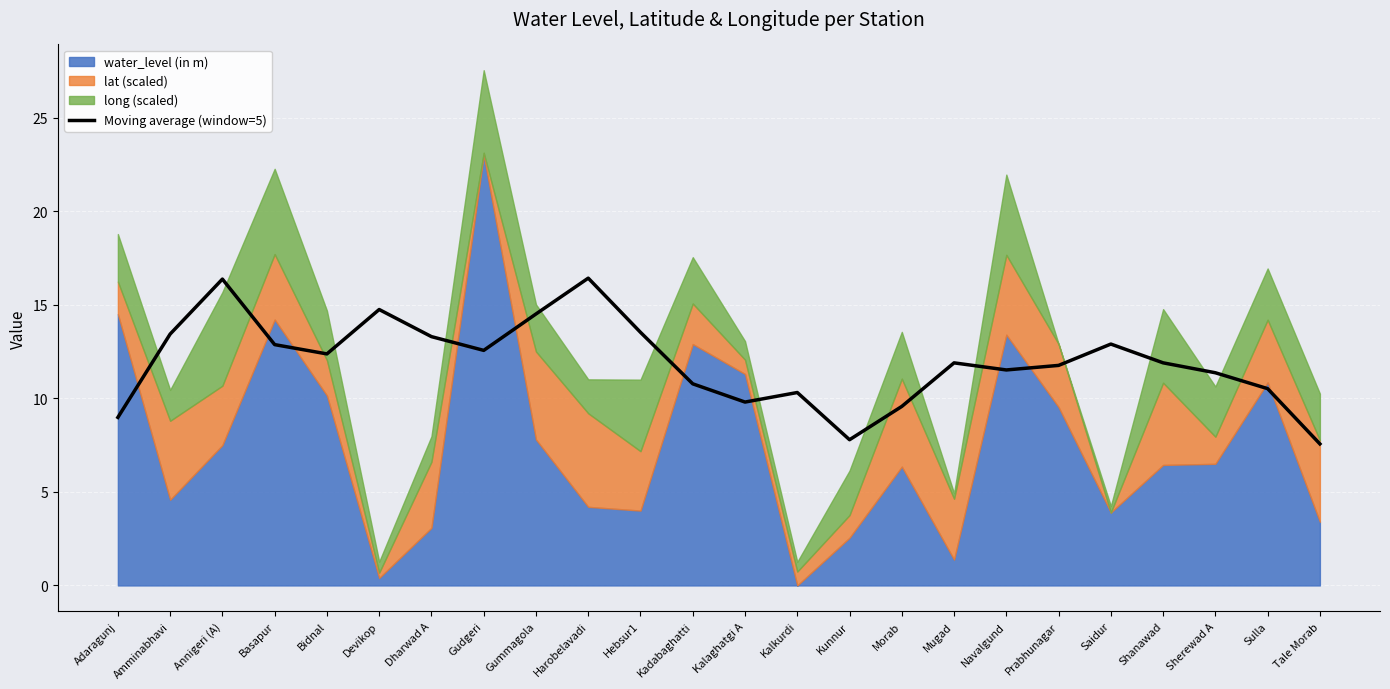

What is the maximum value for Moving average (window=5)?

16.4